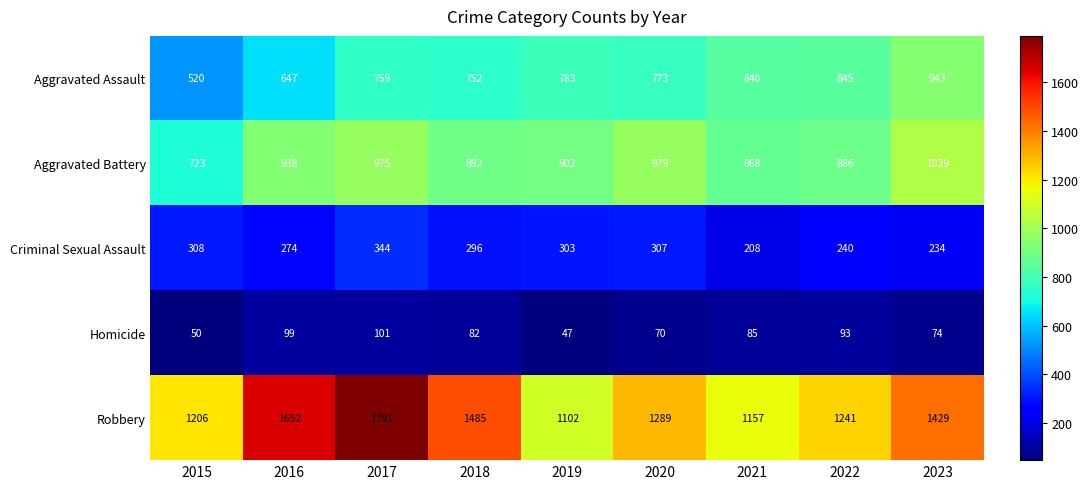

How many data points in Aggravated Battery are less than 902?

4